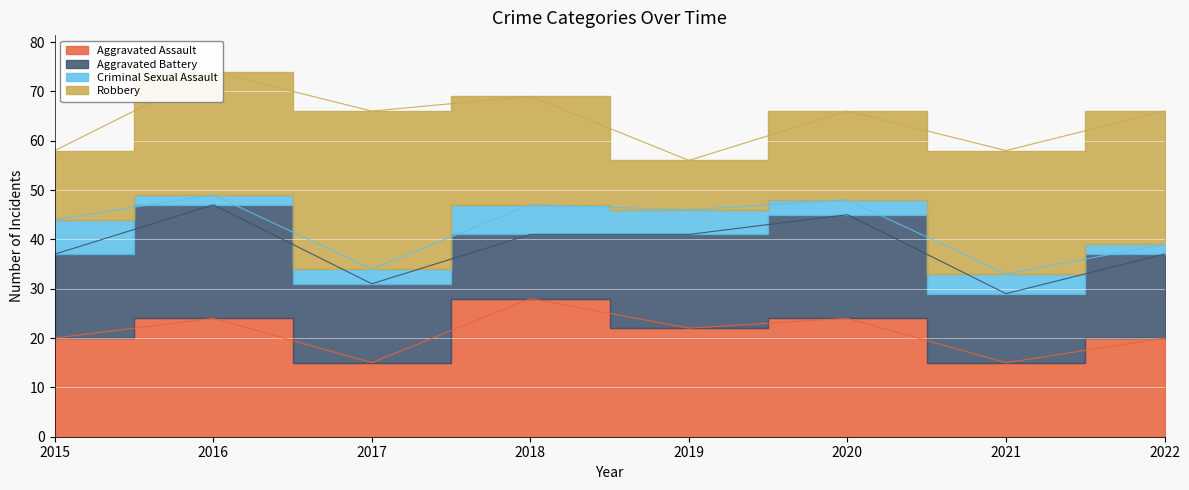

Which has a higher value, 2020 or 2022?

2020